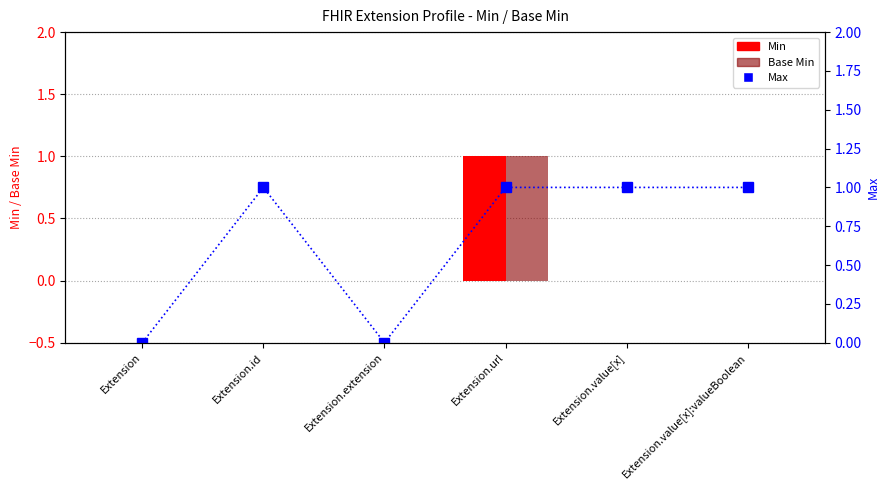

What is the label of the 2nd bar from the right?

Extension.value[x]